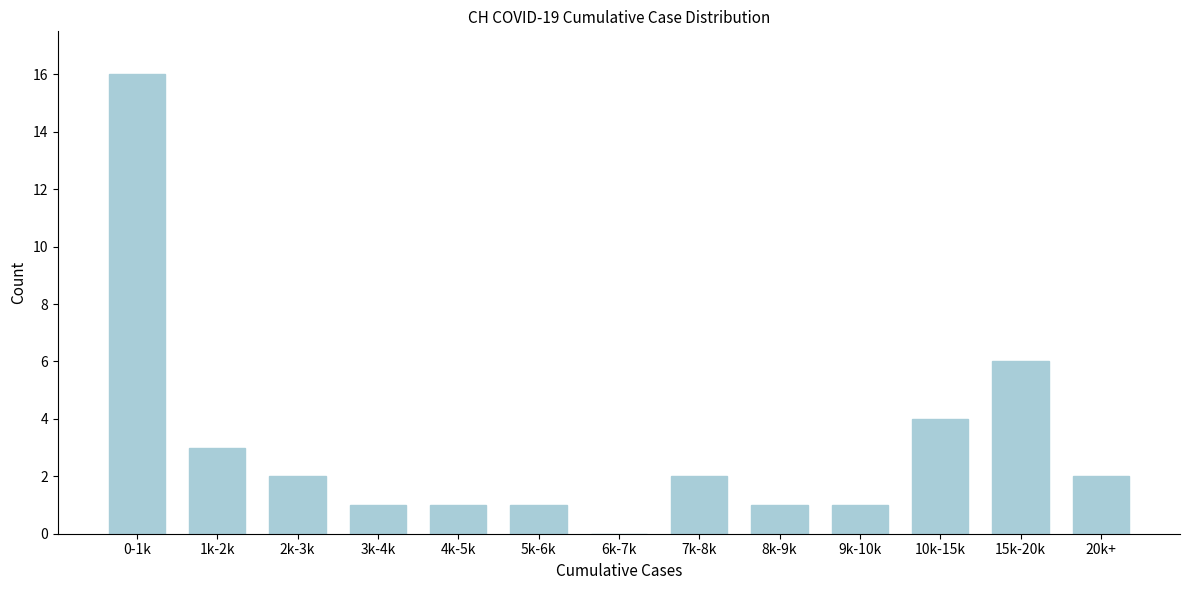

Reading left to right, what are all the values shown in this chart?

0-1k=16	1k-2k=3	2k-3k=2	3k-4k=1	4k-5k=1	5k-6k=1	6k-7k=0	7k-8k=2	8k-9k=1	9k-10k=1	10k-15k=4	15k-20k=6	20k+=2